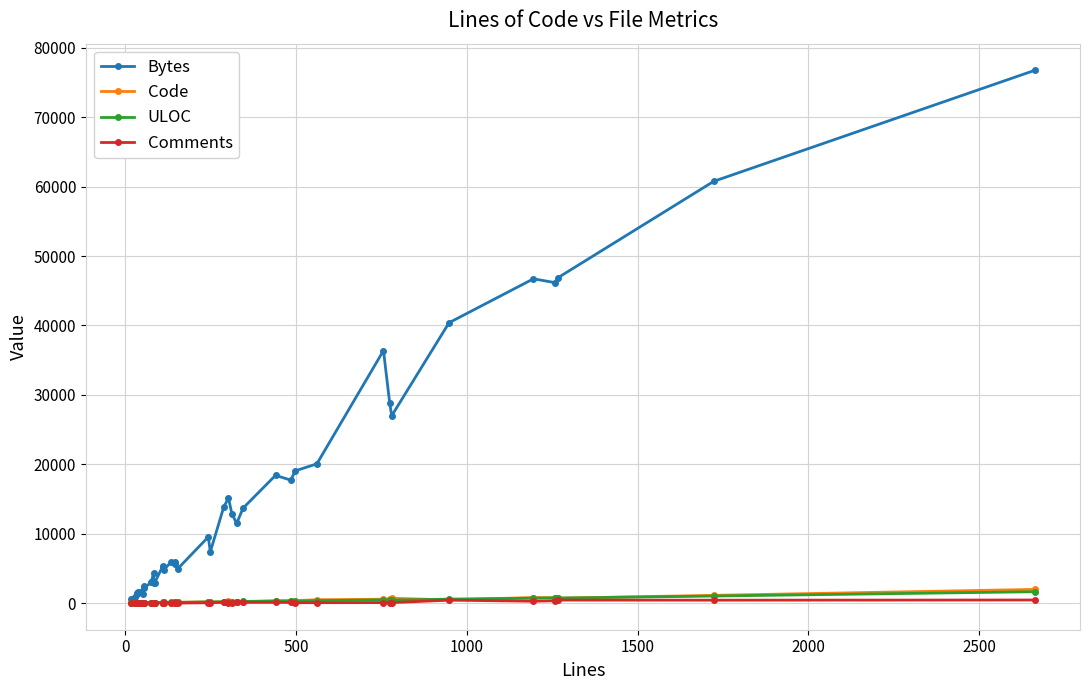

What is the average value of the ULOC series?

264